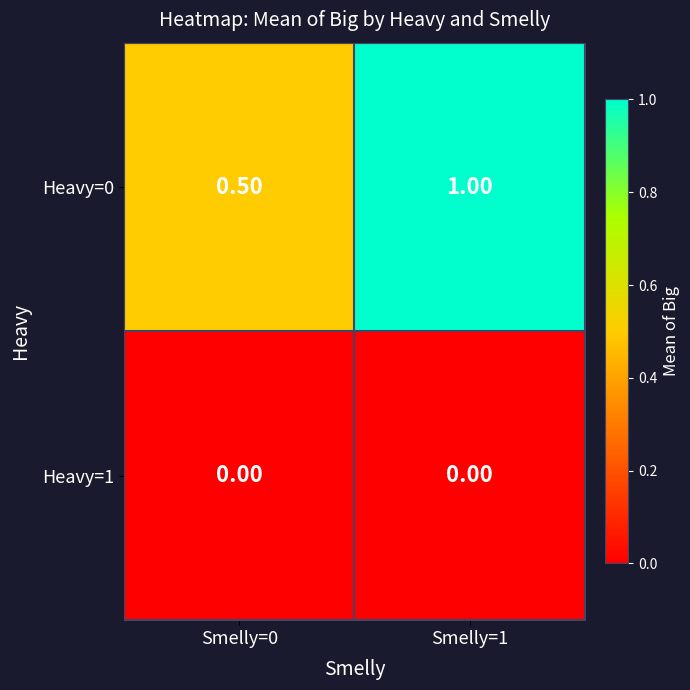

Which series has the largest range (max minus min)?

Heavy=0